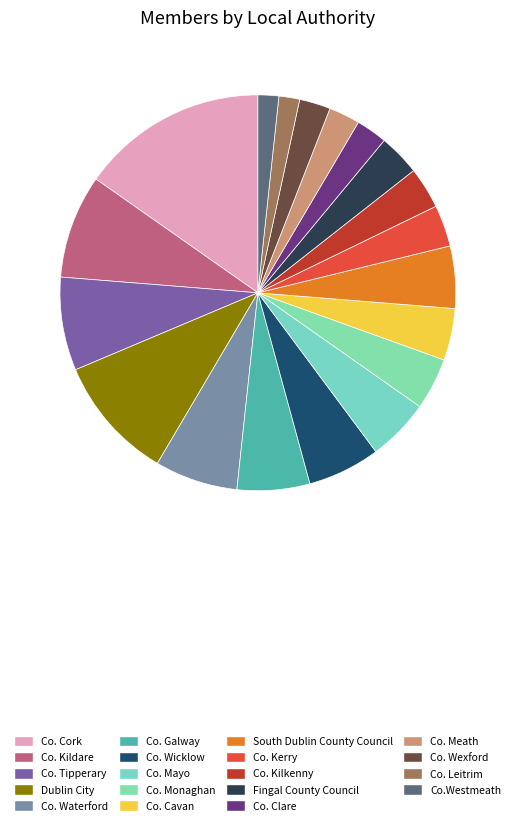

The Co. Cavan slice represents 4% of the pie. True or false?

True